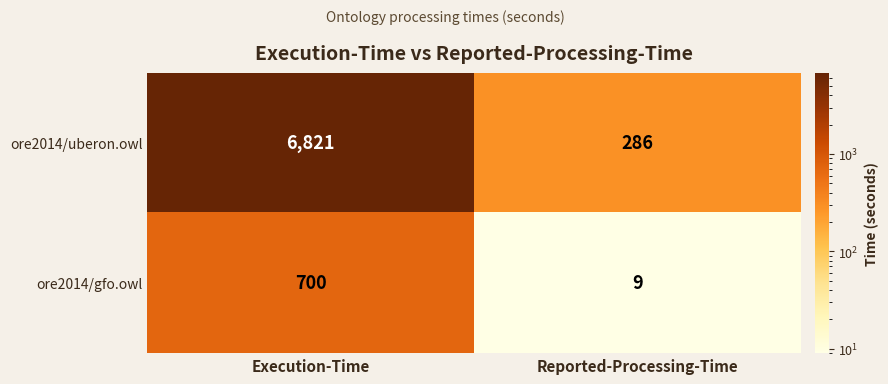

What is the difference between the ore2014/uberon.owl values at Execution-Time and Reported-Processing-Time?

6535